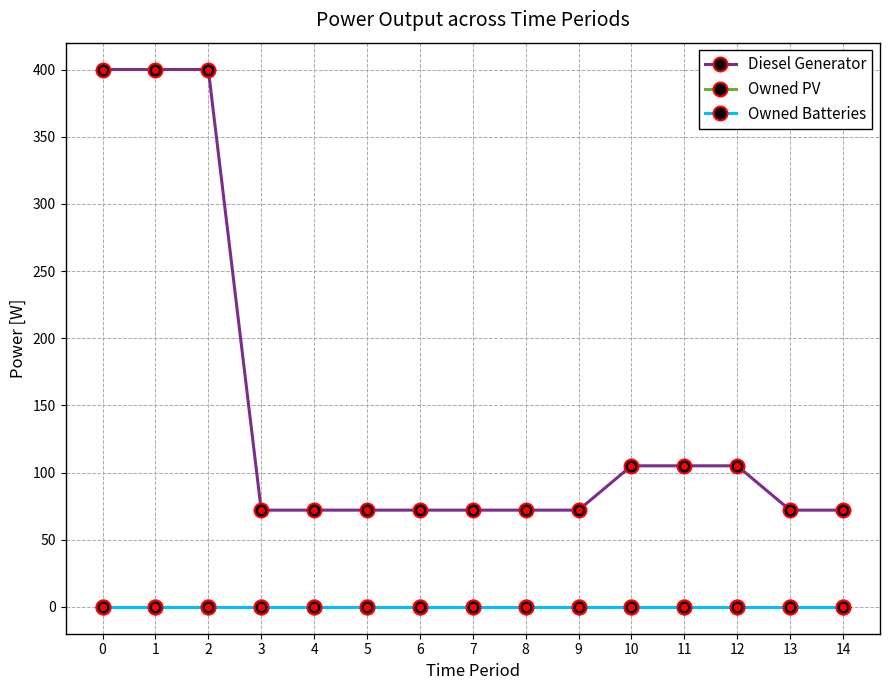

What is the maximum value shown in the chart?

400